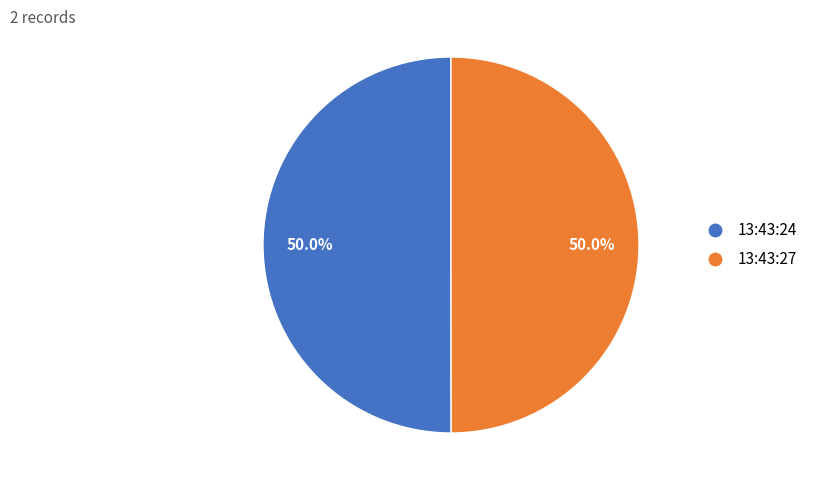

Count the number of slices in the pie.

2